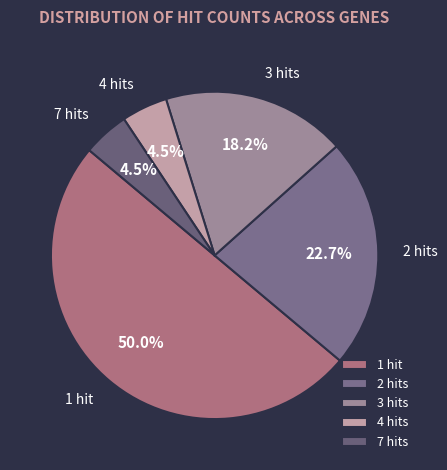

How many segments does this pie chart have?

5